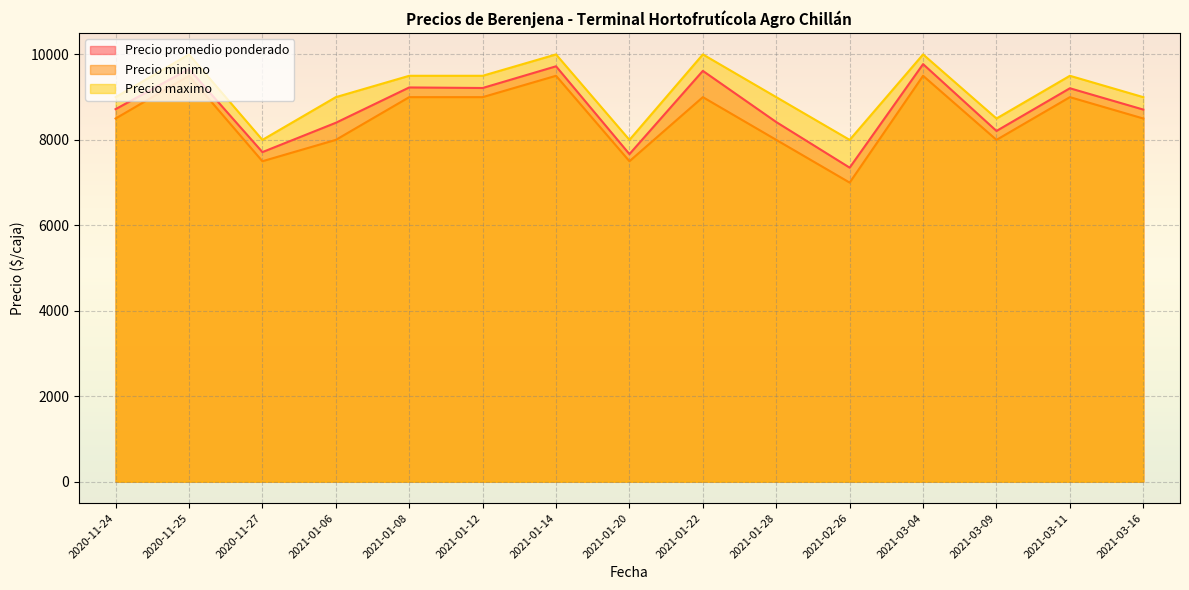

How many lines are shown in the chart?

3